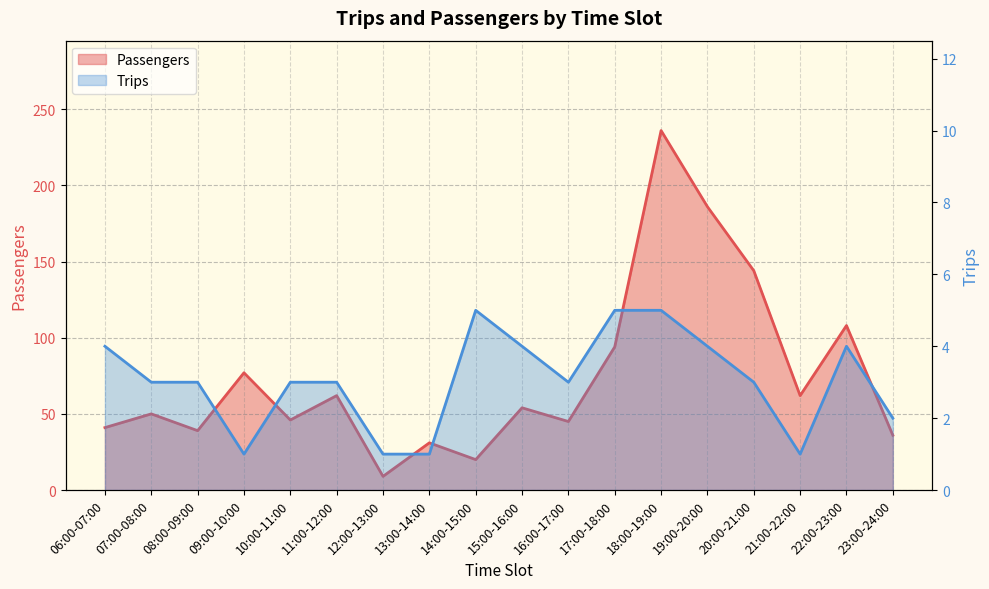

Which category has the highest value in the Trips series?

14:00-15:00